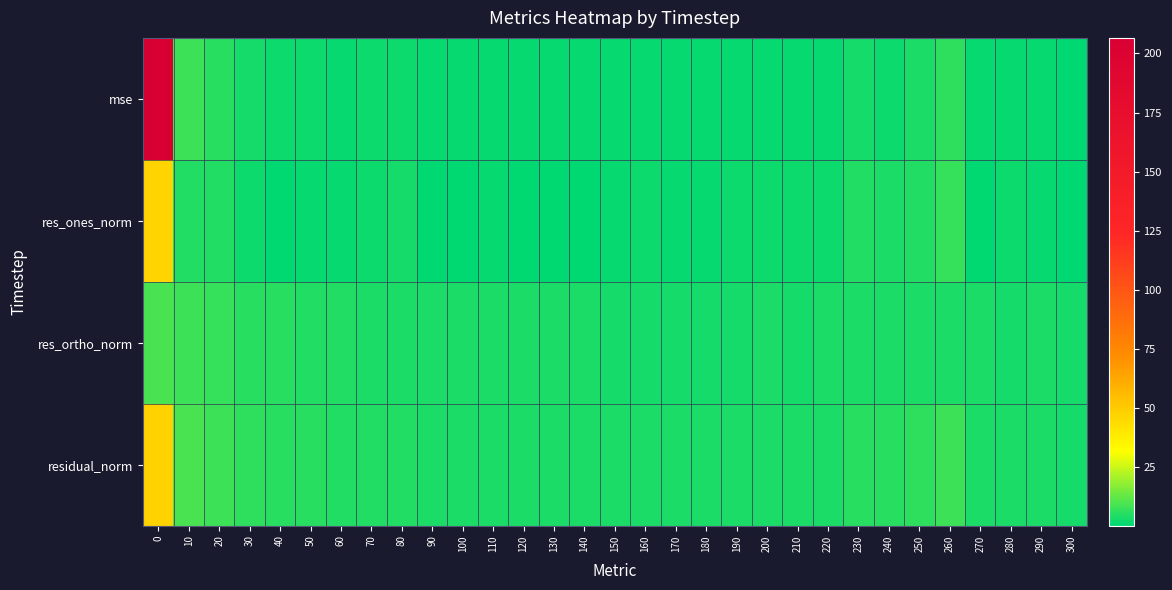

Reading left to right, what are all the values shown in this chart?

mse: 0=206.6	10=8.1	20=5.8	30=3.3	40=2.5	50=2.3	60=1.8	70=2.0	80=2.3	90=1.4	100=1.2	110=1.4	120=1.2	130=1.3	140=1.5	150=1.3	160=1.3	170=1.1	180=1.1	190=1.2	200=1.6	210=1.4	220=1.5	230=2.8	240=2.4	250=3.6	260=5.9	270=1.6	280=1.5	290=1.5	300=1.0
res_ones_norm: 0=46.7	10=4.6	20=4.4	30=2.4	40=0.4	50=1.1	60=1.2	70=2.6	80=3.4	90=0.5	100=0.3	110=1.5	120=0.2	130=0.8	140=0.9	150=1.7	160=2.0	170=1.1	180=1.0	190=1.8	200=2.2	210=2.4	220=1.9	230=4.3	240=3.6	250=4.8	260=6.9	270=0.5	280=2.3	290=1.8	300=0.3
res_ortho_norm: 0=9.7	10=8.2	20=6.7	30=5.5	40=5.2	50=5.0	60=4.3	70=4.0	80=3.7	90=3.9	100=3.5	110=3.7	120=3.7	130=3.7	140=3.9	150=3.3	160=3.2	170=3.3	180=3.4	190=3.2	200=3.6	210=3.0	220=3.5	230=3.5	240=3.7	250=4.0	260=4.1	270=4.1	280=3.3	290=3.6	300=3.3
residual_norm: 0=47.7	10=9.5	20=8.0	30=6.0	40=5.2	50=5.1	60=4.4	70=4.7	80=5.0	90=4.0	100=3.6	110=4.0	120=3.7	130=3.8	140=4.0	150=3.7	160=3.8	170=3.5	180=3.5	190=3.7	200=4.2	210=3.9	220=4.0	230=5.5	240=5.2	250=6.3	260=8.1	270=4.2	280=4.0	290=4.0	300=3.3